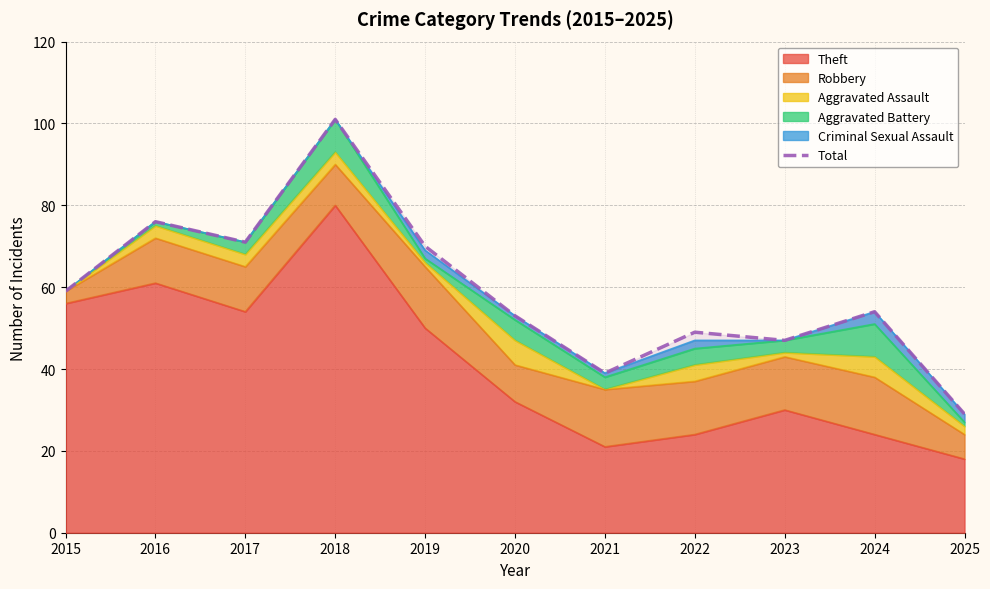

Rank the categories by value from lowest to highest.

2025, 2021, 2023, 2022, 2020, 2024, 2015, 2019, 2017, 2016, 2018